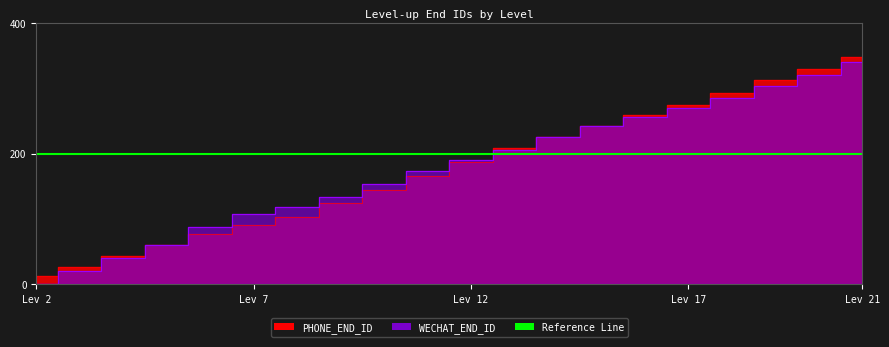

What is the difference between the second highest and minimum values in the PHONE_END_ID series?

317